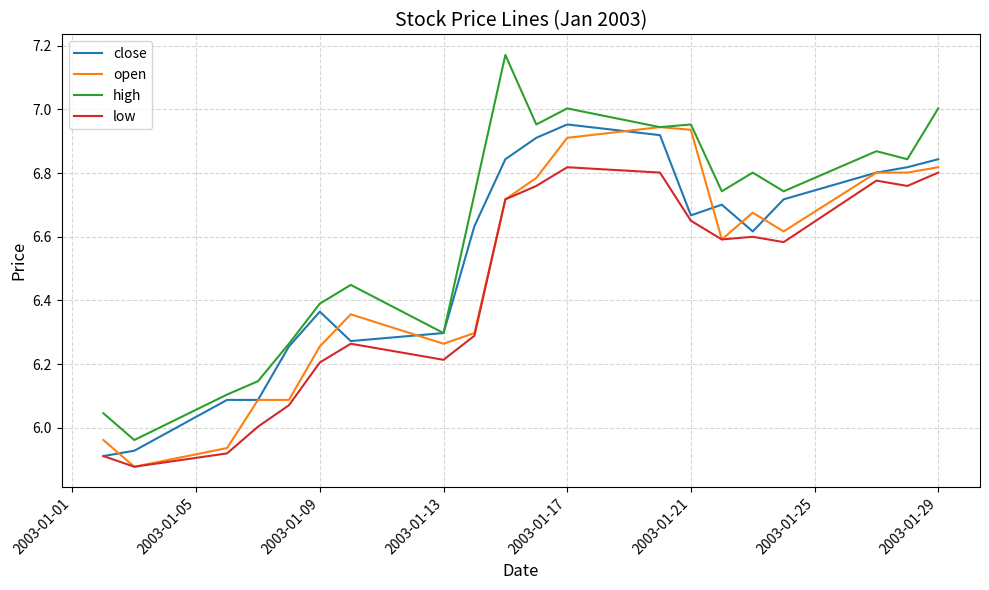

Which series has the largest total across all categories?

high